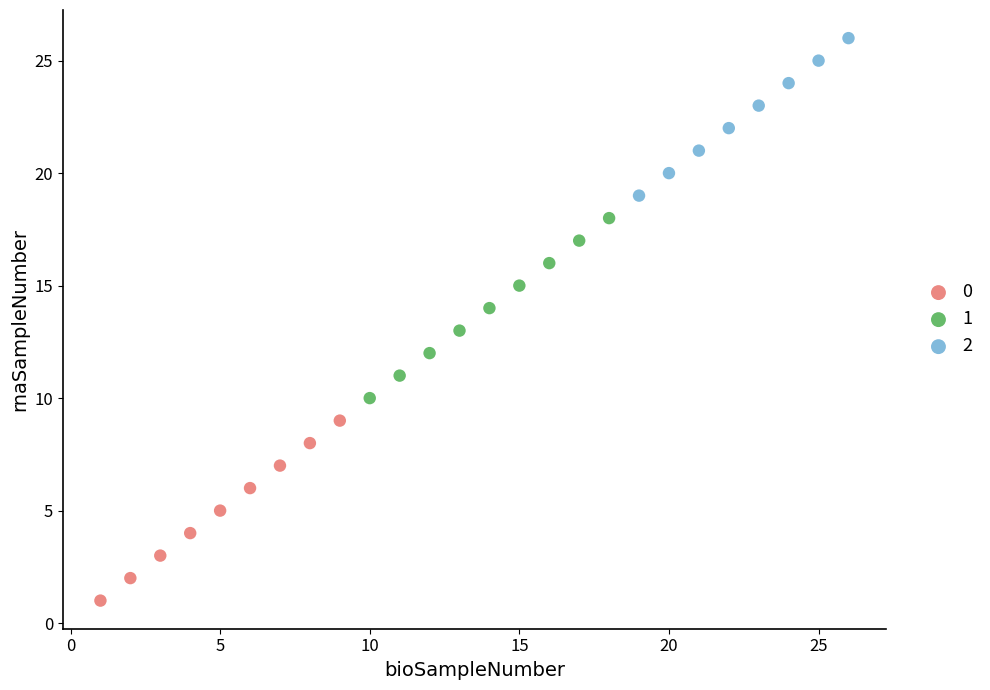

What are all the series names shown in the legend?

0, 1, 2